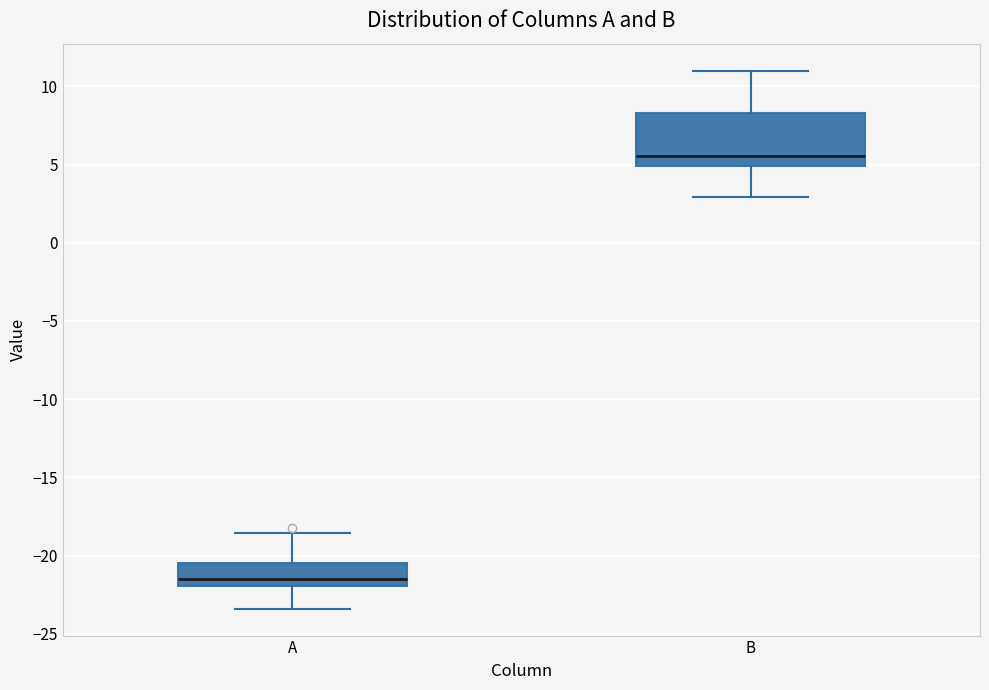

Comparing the boxes themselves (not the whiskers), which one is the tallest?

B